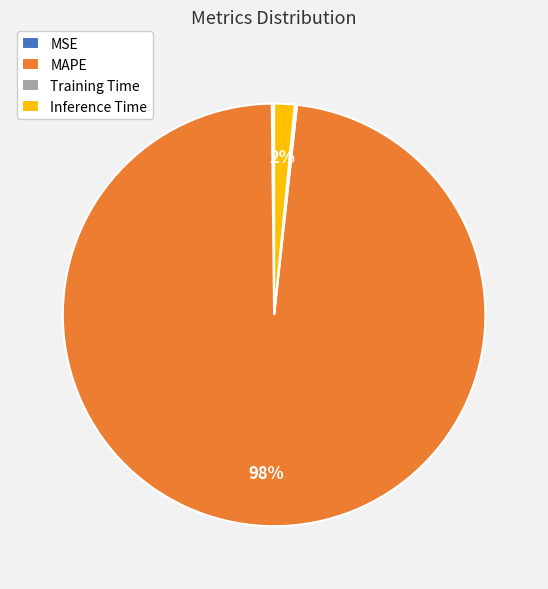

What percentage is the Inference Time slice, to the nearest percent?

2%